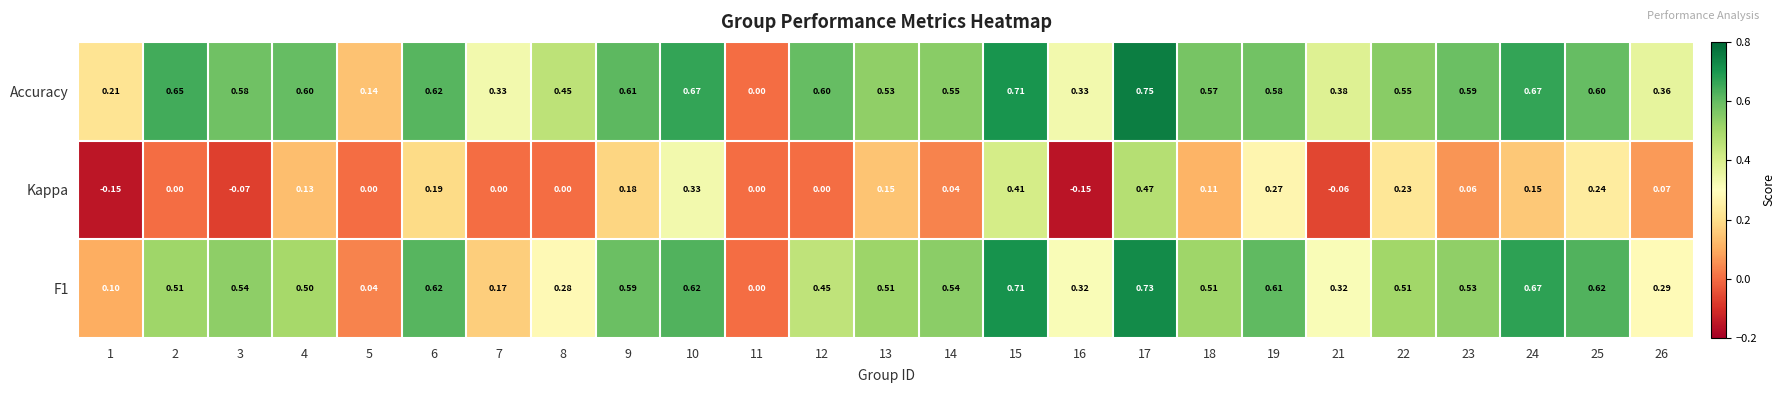

Which series has the largest total across all categories?

Accuracy